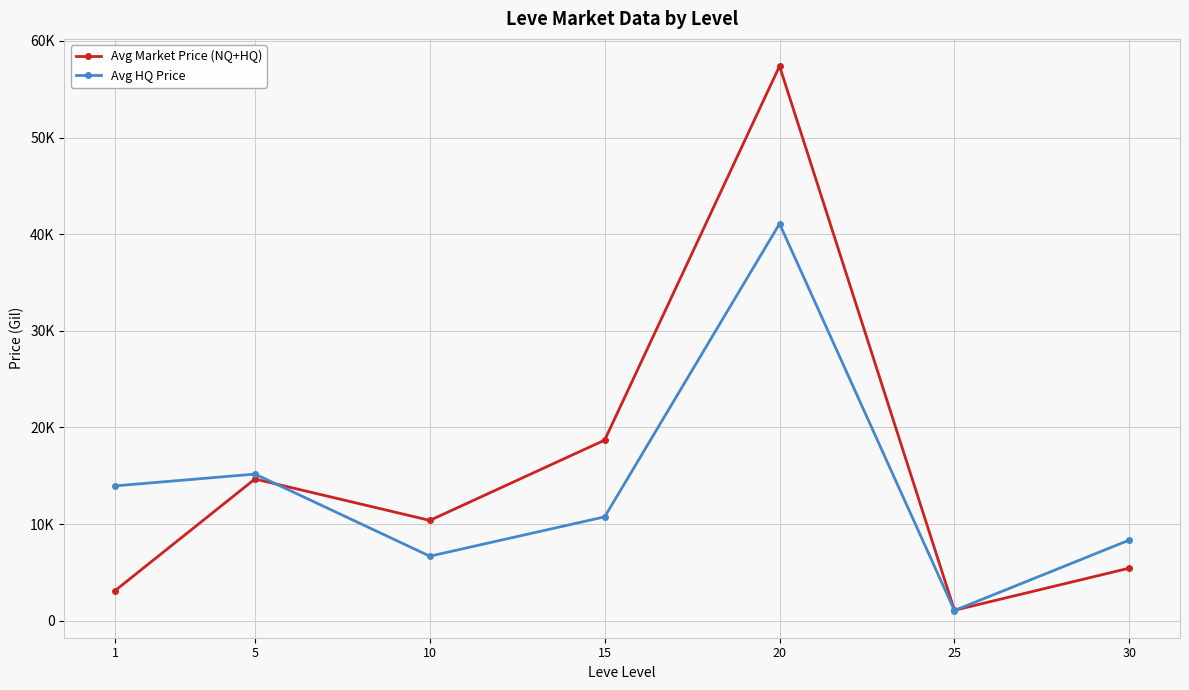

Which series has the largest total across all categories?

Avg Market Price (NQ+HQ)